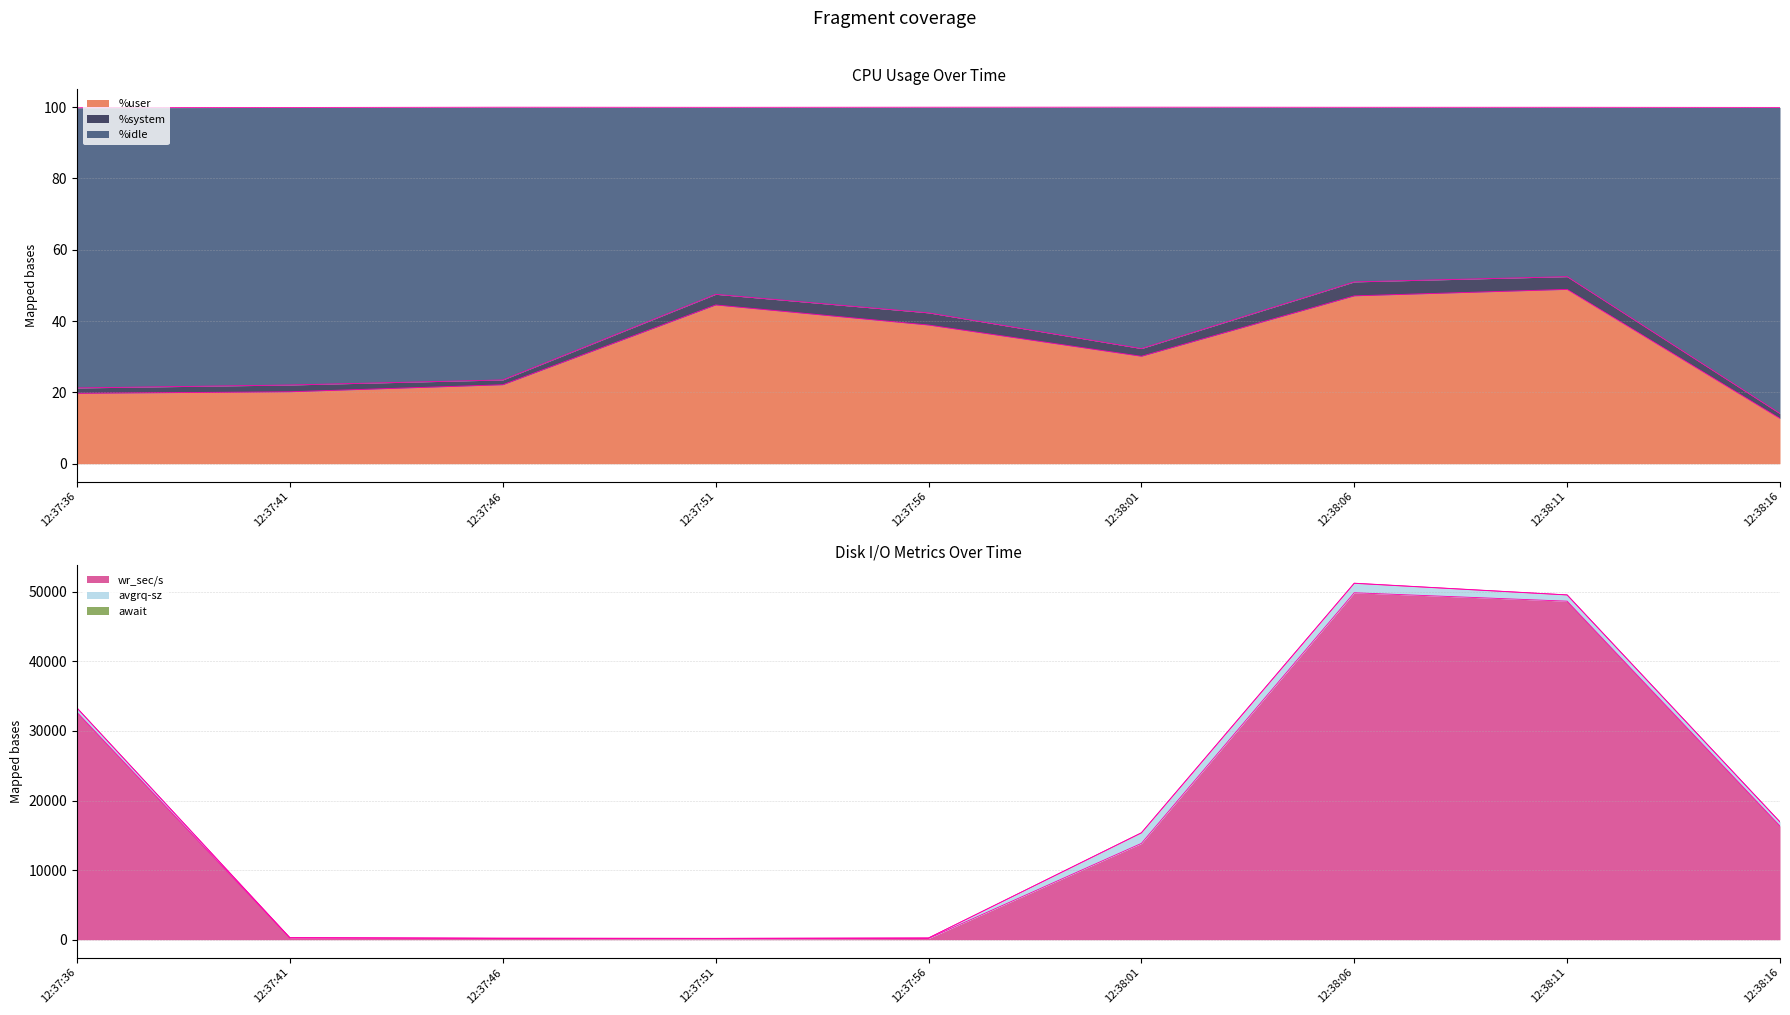

What is the label of the 2nd point from the right?

12:38:11